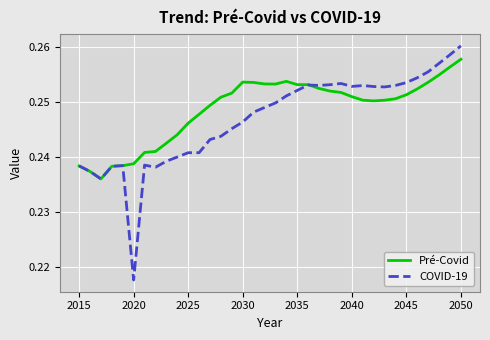

Which series has the largest range (max minus min)?

COVID-19